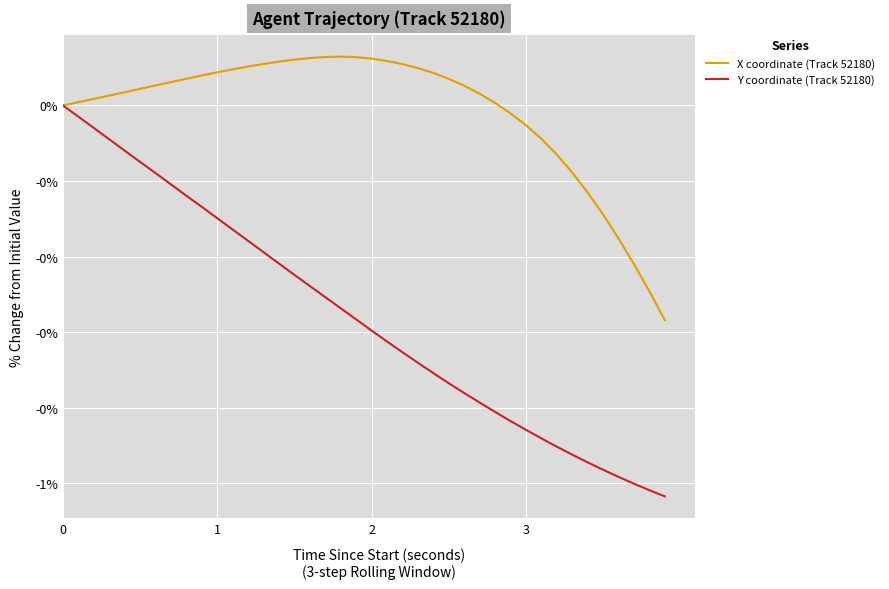

What are all the series names shown in the legend?

X coordinate (Track 52180), Y coordinate (Track 52180)